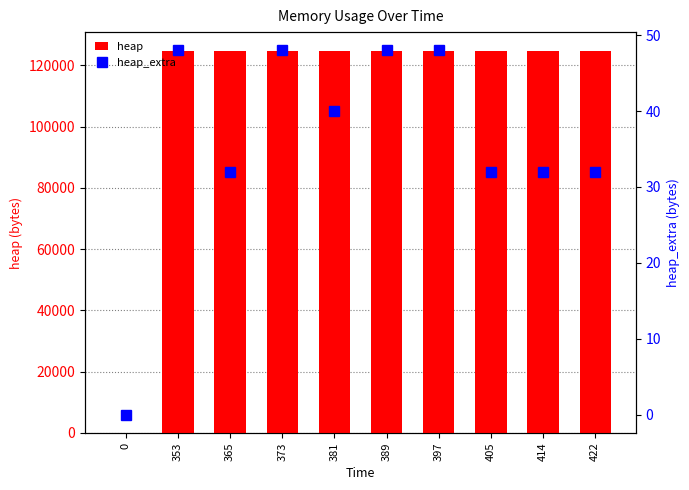

Count the number of categories in the chart.

10